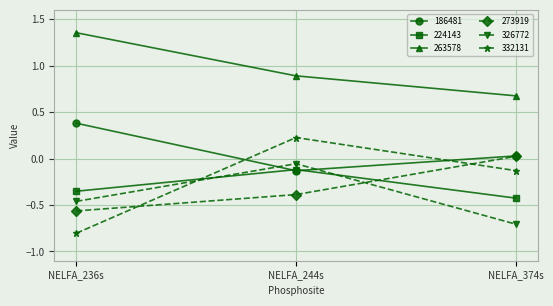

Between NELFA_236s and NELFA_244s, which series saw the biggest shift?

332131